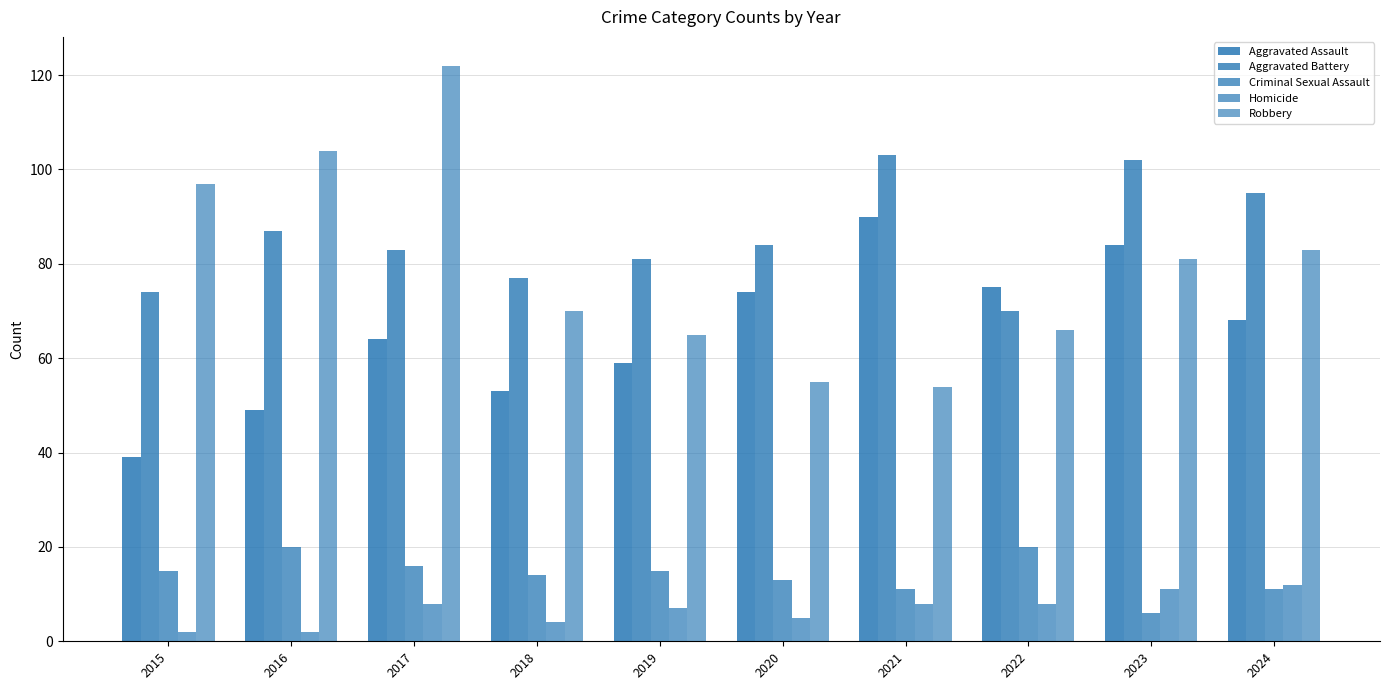

The value of Aggravated Battery at 2019 is 131. True or false?

False